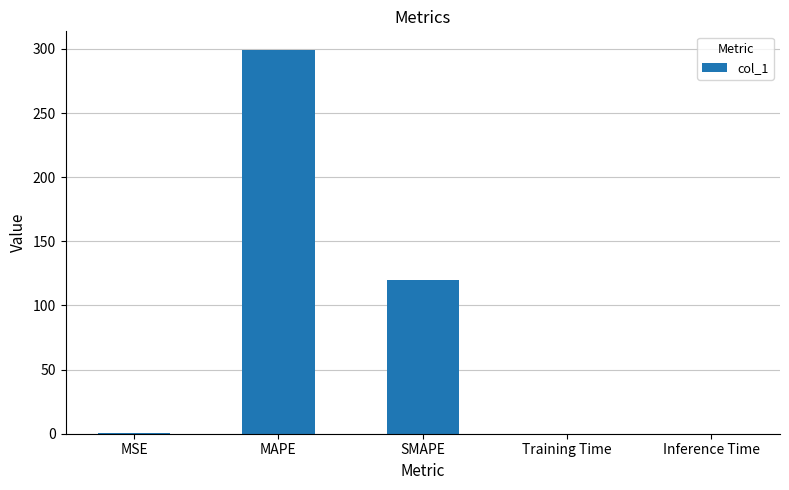

What is the maximum value shown in the chart?

298.8